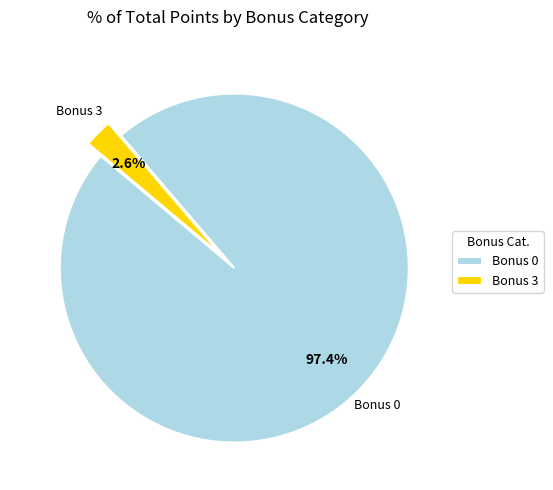

Which category has the smallest portion of the pie?

Bonus 3